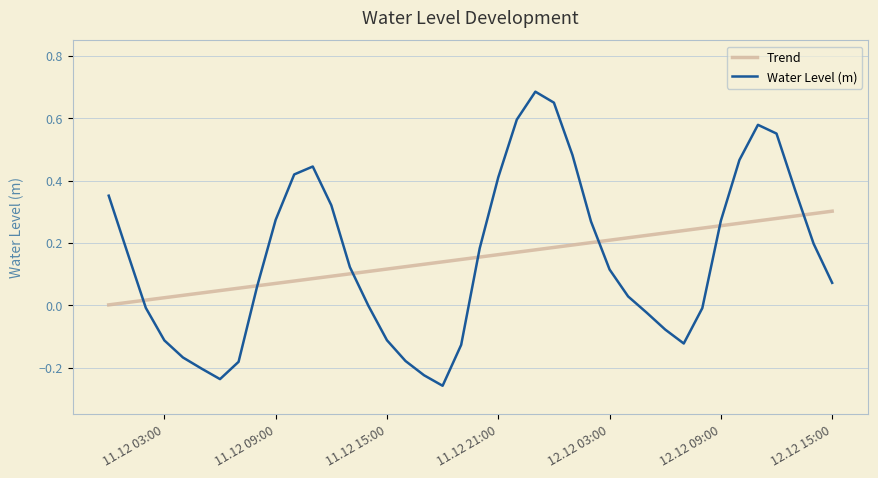

What are all the series names shown in the legend?

Trend, Water Level (m)